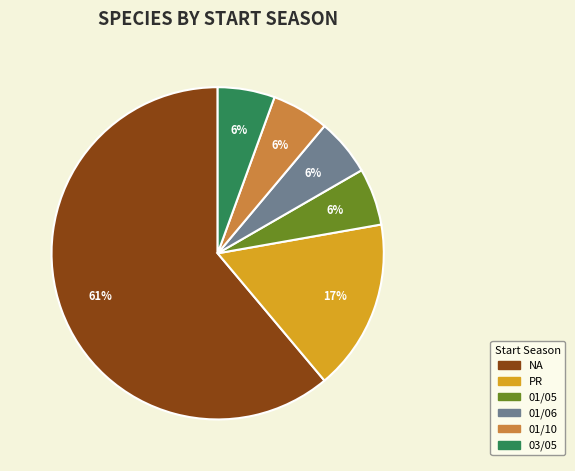

Is it true that 03/05 is 6% of the pie?

True